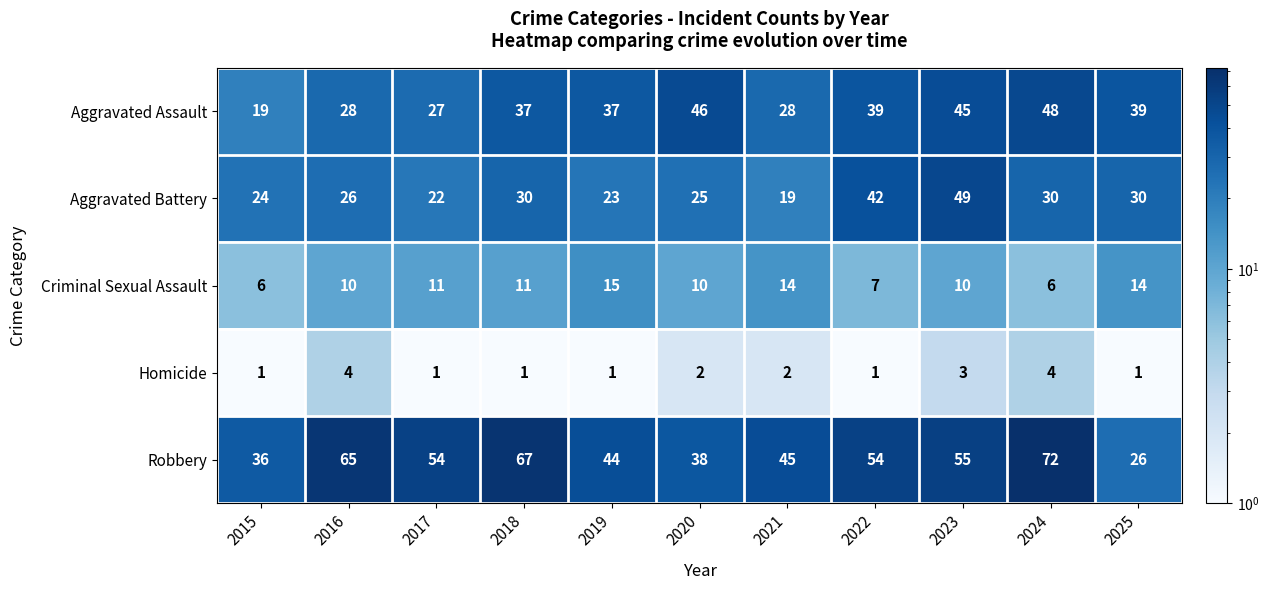

Between 2019 and 2023, which series saw the biggest shift?

Aggravated Battery